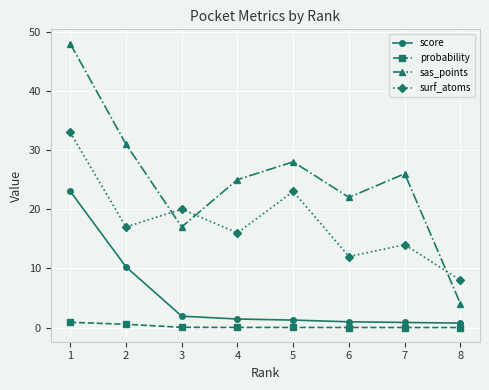

Which series has the largest range (max minus min)?

sas_points